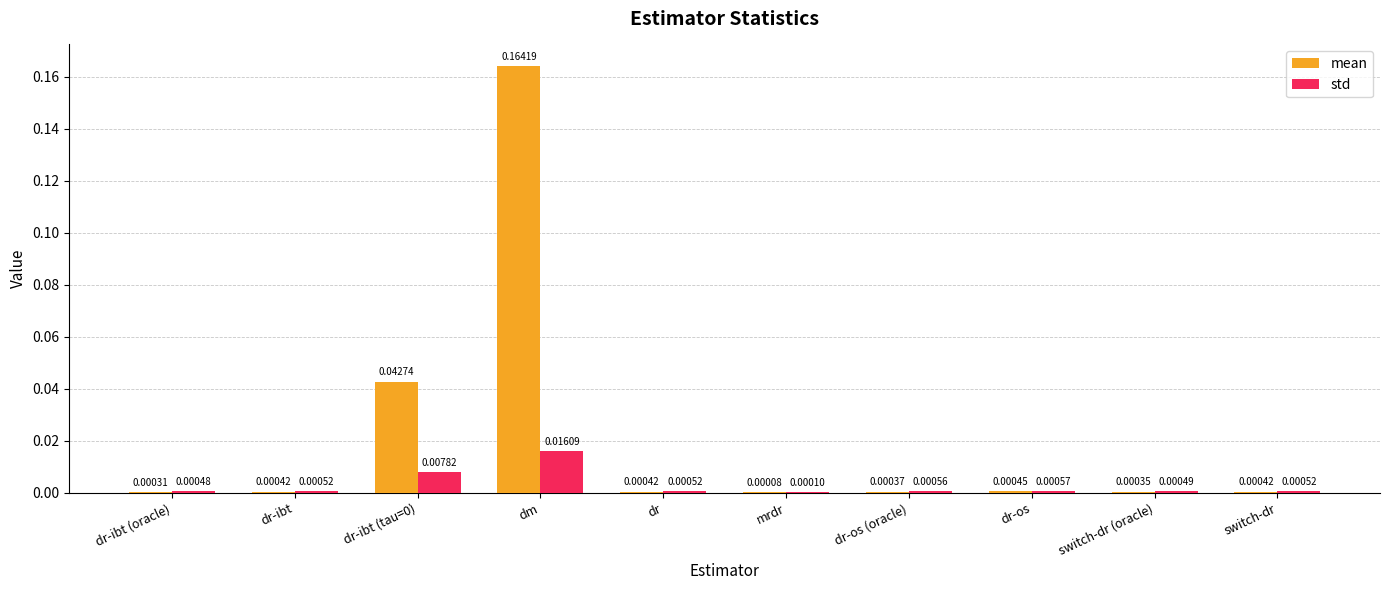

Which category has the highest value in the mean series?

dm